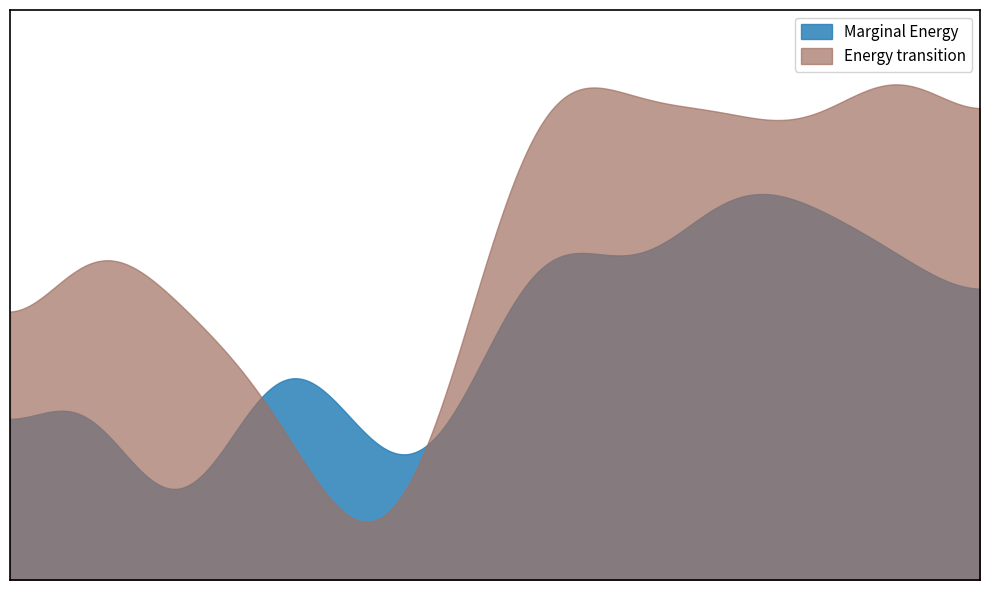

Does the chart have visible grid lines?

No